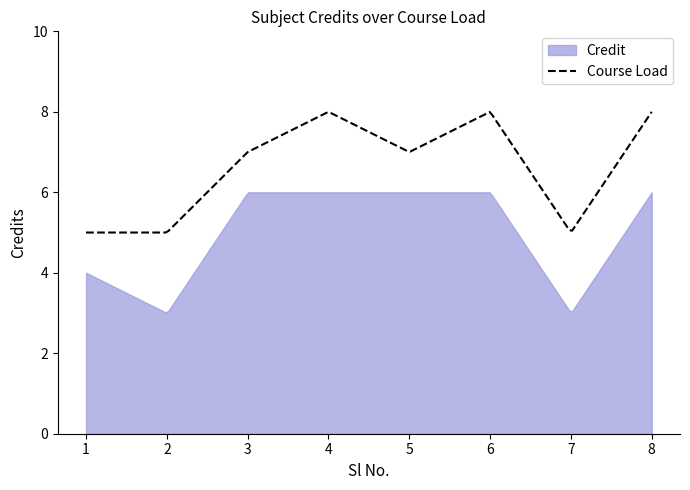

How many values in the Consumption series are below 7?

3